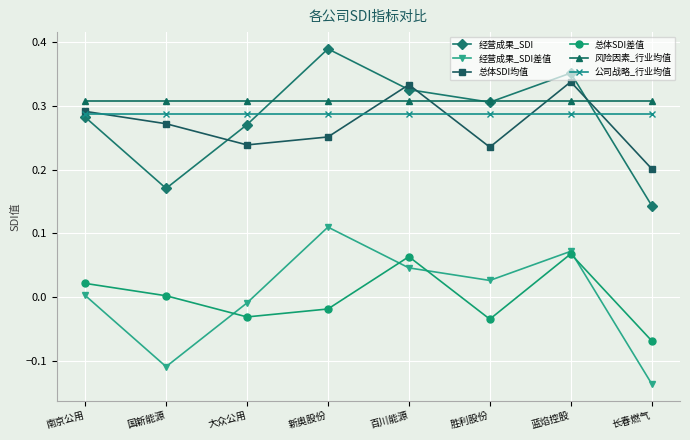

Is the value of 风险因素_行业均值 at 国新能源 greater than the value of 总体SDI均值 at 新奥股份?

Yes